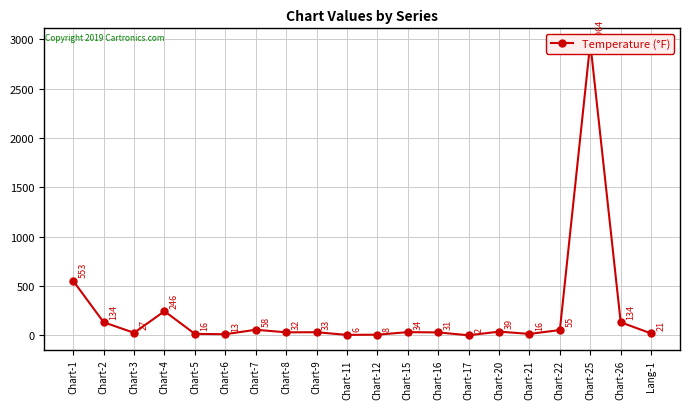

What is the change in value from Chart-21 to Chart-25?

+2948